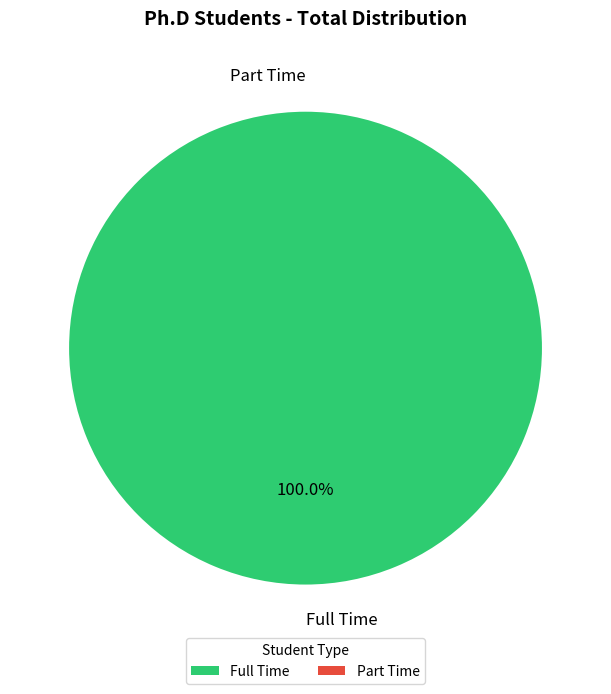

Does any single category account for the majority?

Yes